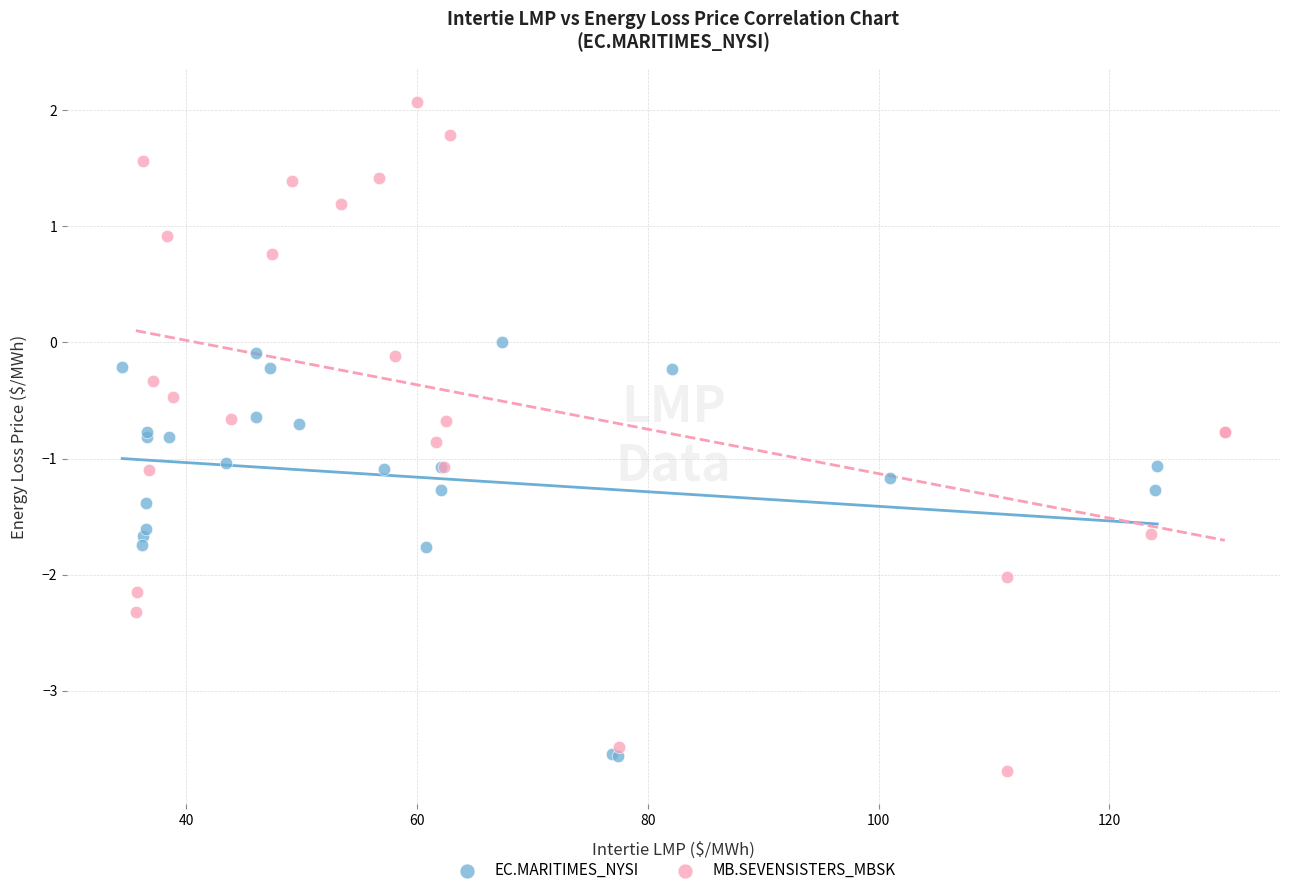

What are all the series names shown in the legend?

EC.MARITIMES_NYSI, MB.SEVENSISTERS_MBSK